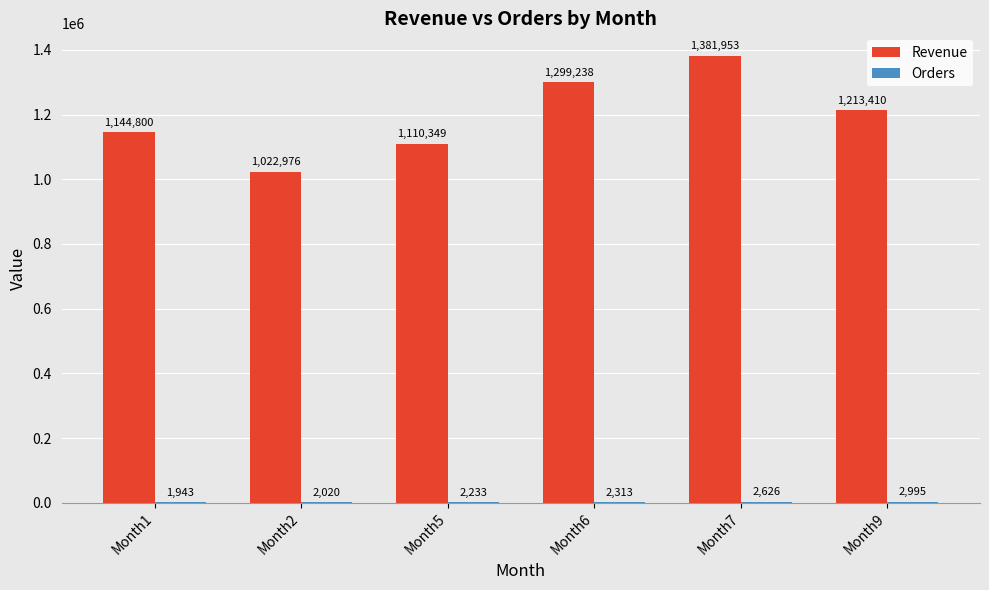

At which label does Revenue first exceed 1213410?

Month6